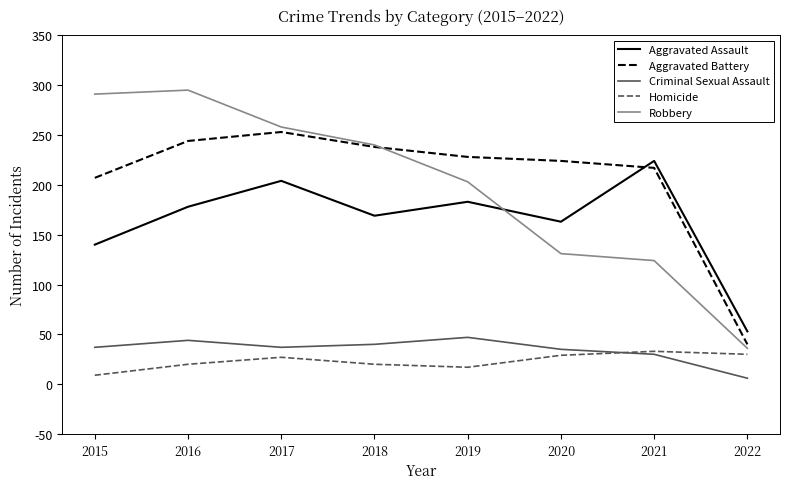

True or false: Homicide and Aggravated Battery cross at least once.

False